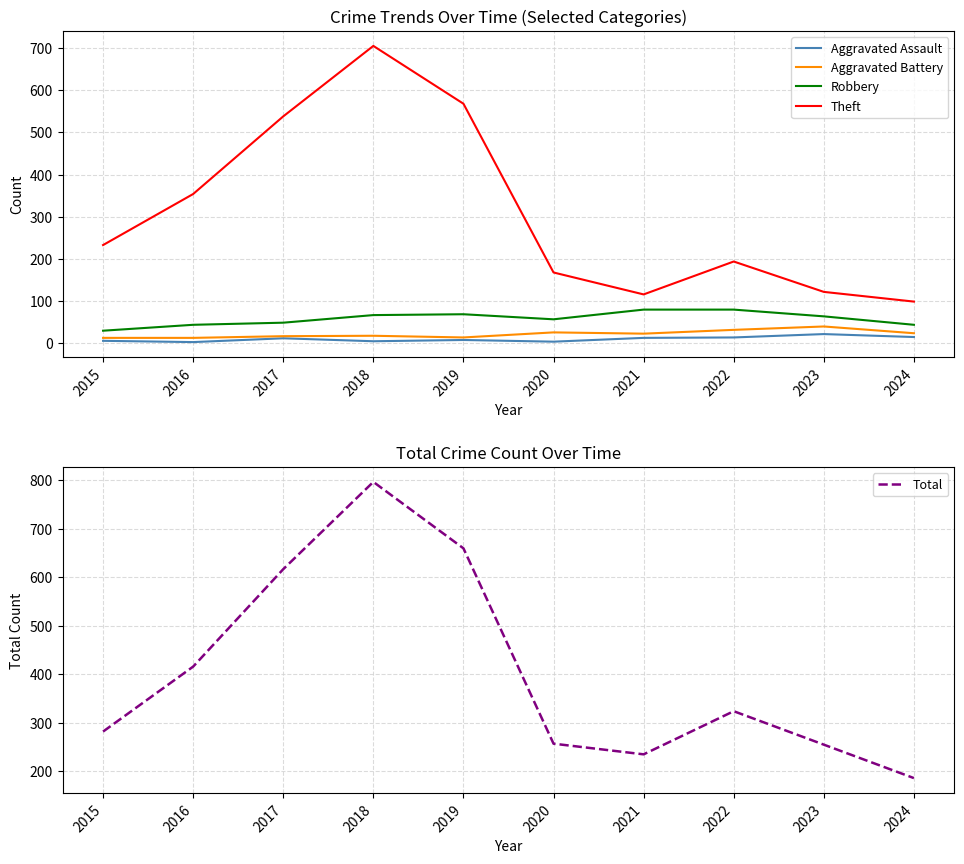

Rank the categories by Aggravated Assault value from highest to lowest.

2023, 2024, 2022, 2021, 2017, 2019, 2015, 2018, 2020, 2016